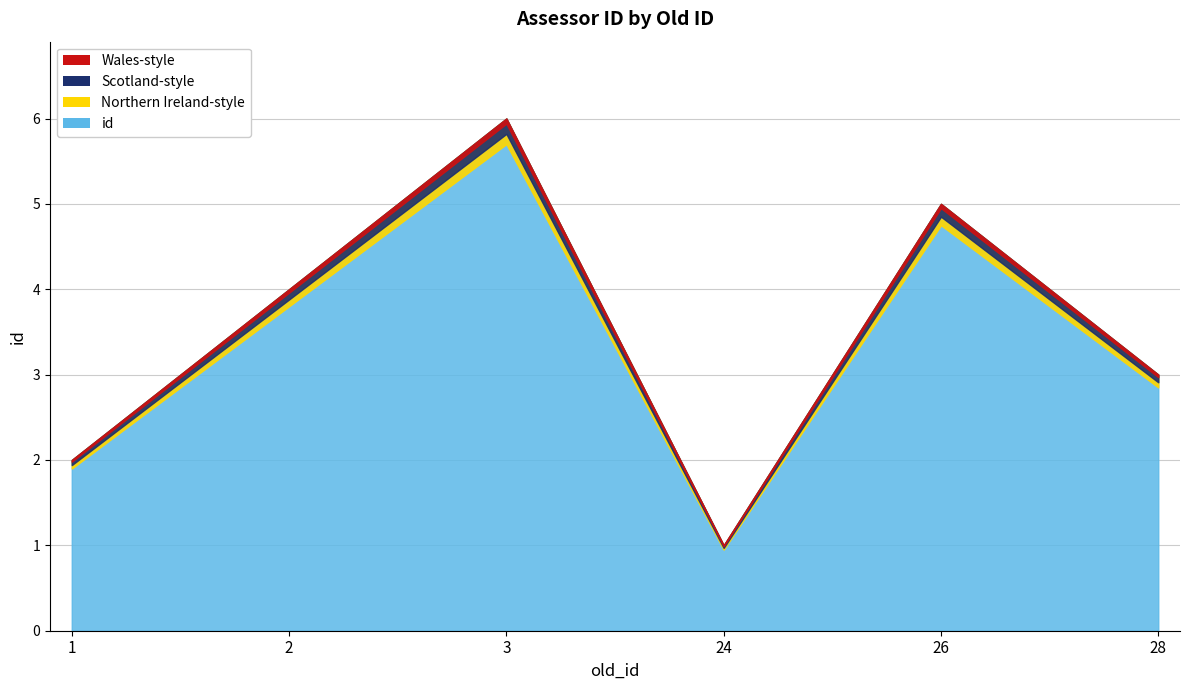

The value at 2 is 4. True or false?

True